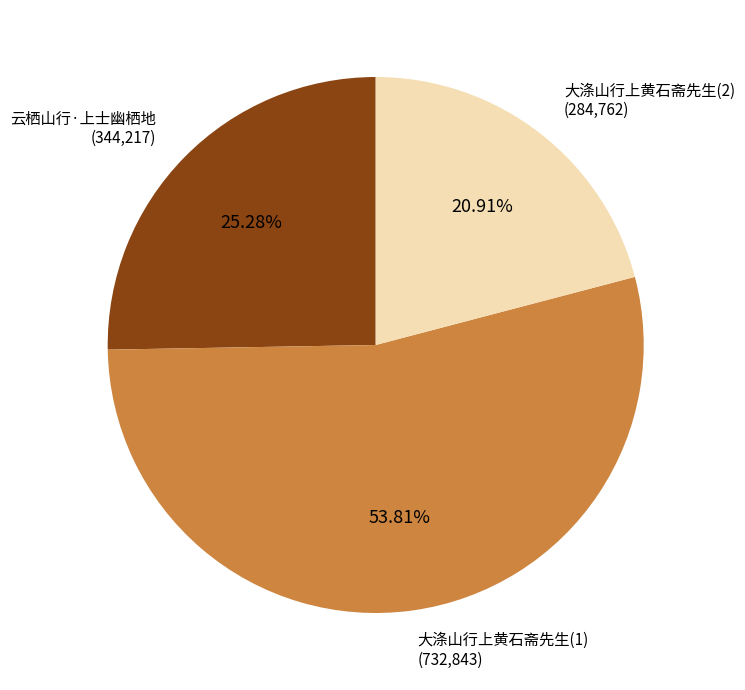

True or false: 云栖山行·上士幽栖地 accounts for 11% of the total.

False